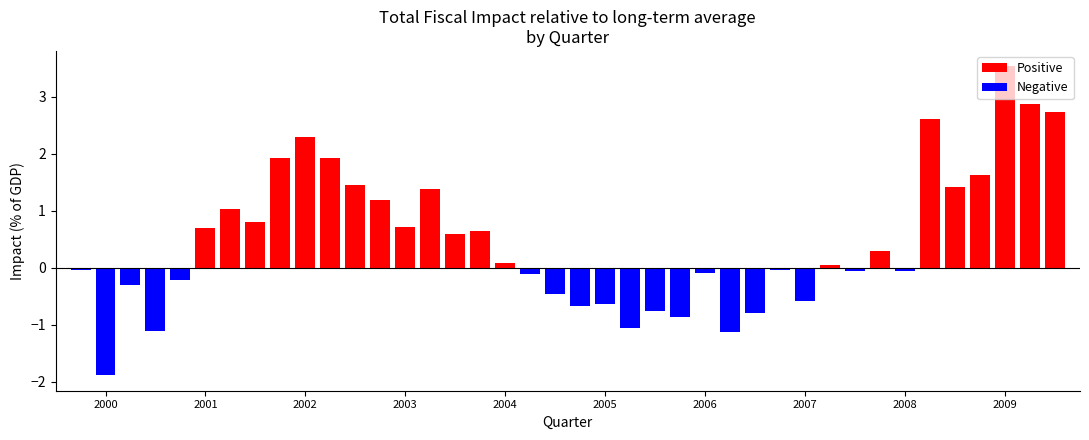

What is the minimum value shown in the chart?

-1.9